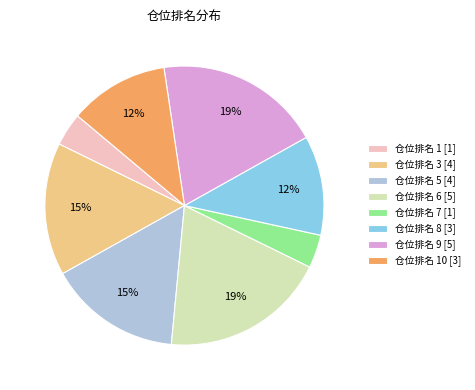

To the nearest percent, what is the difference between the largest and smallest slice percentages?

15%